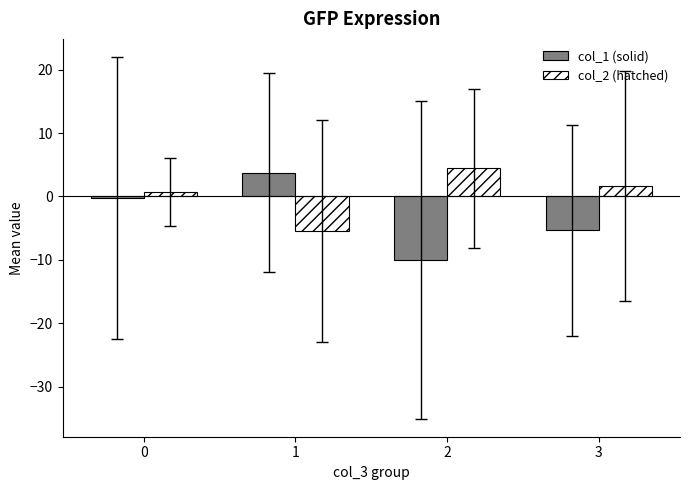

What is the difference between the highest and lowest values at 3?

7.0